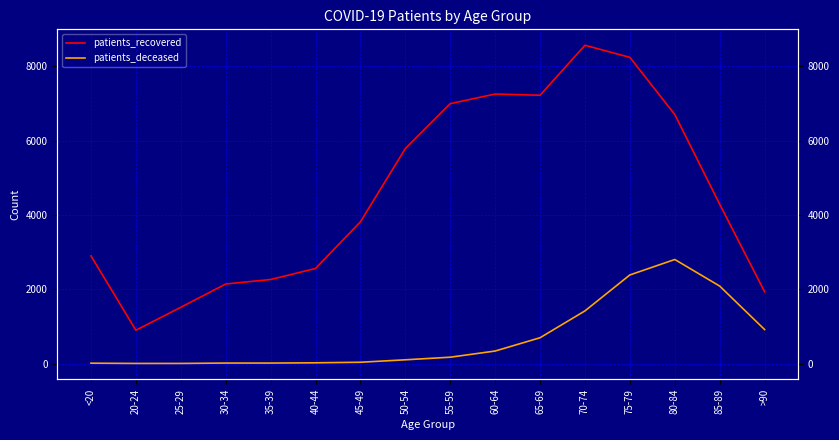

True or false: patients_deceased and patients_recovered intersect in this chart.

False